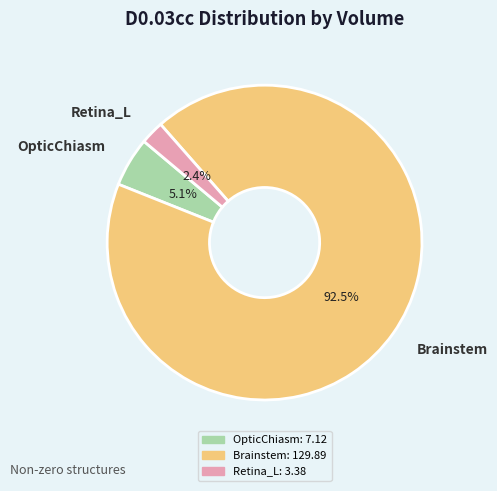

Rank the categories by value from highest to lowest.

Brainstem, OpticChiasm, Retina_L